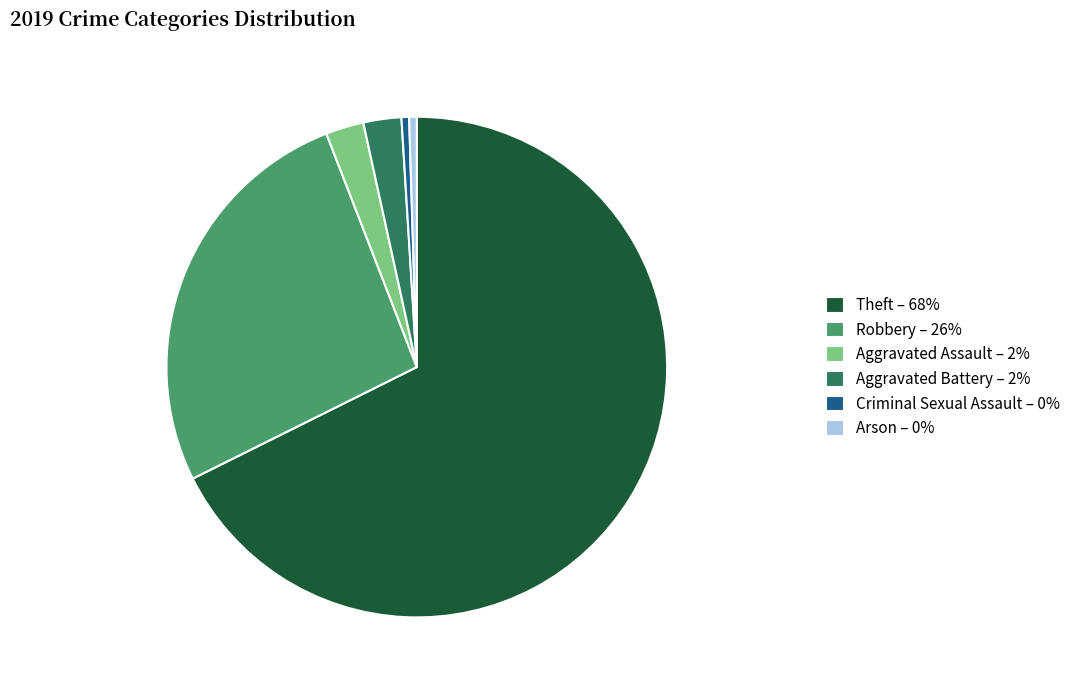

What is the ratio of the value at Theft to the value at Arson?

138.0